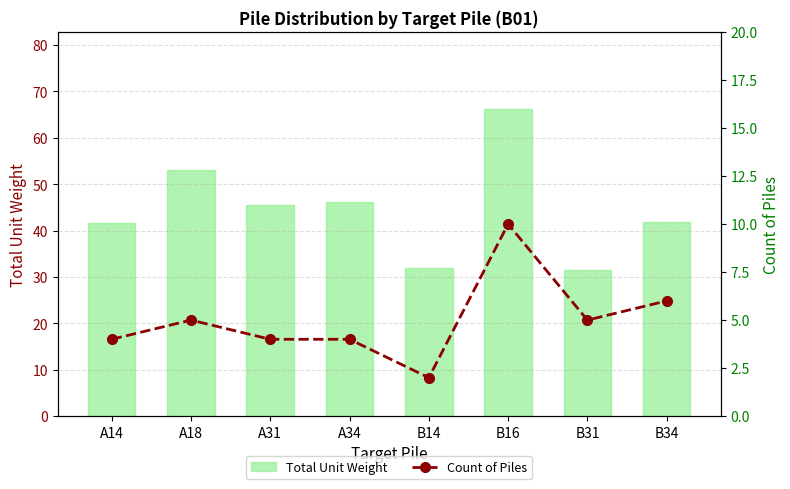

What position from the right is B14?

4